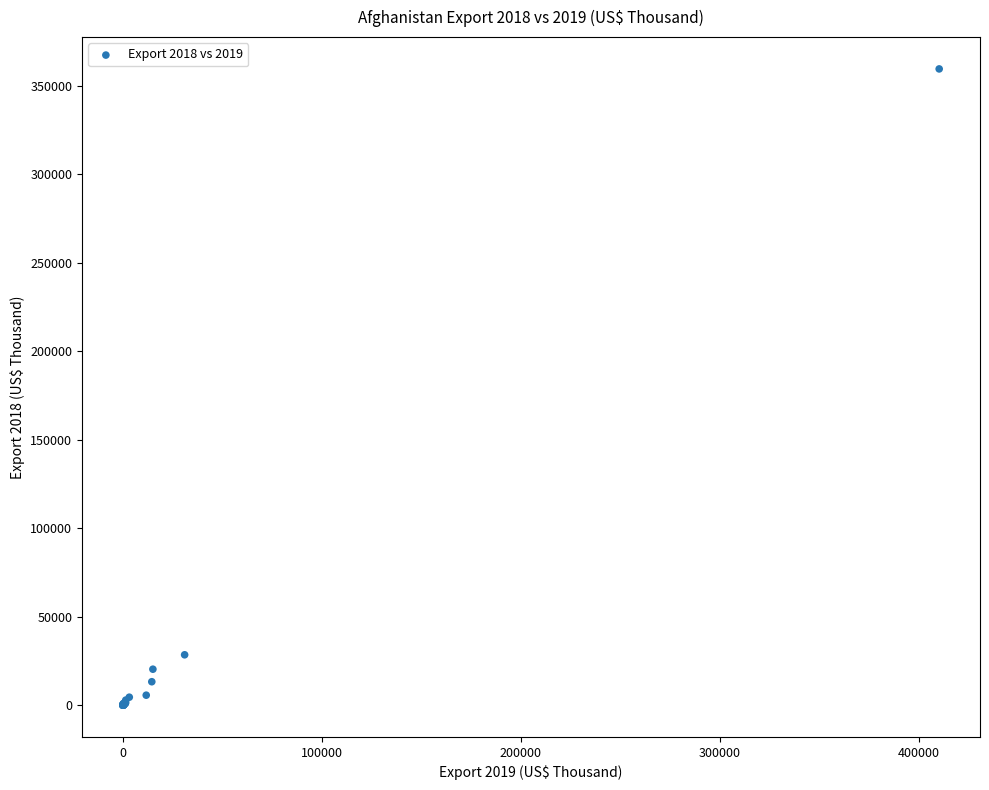

What Y value in the scatter plot is closest to 179734?

28410.1